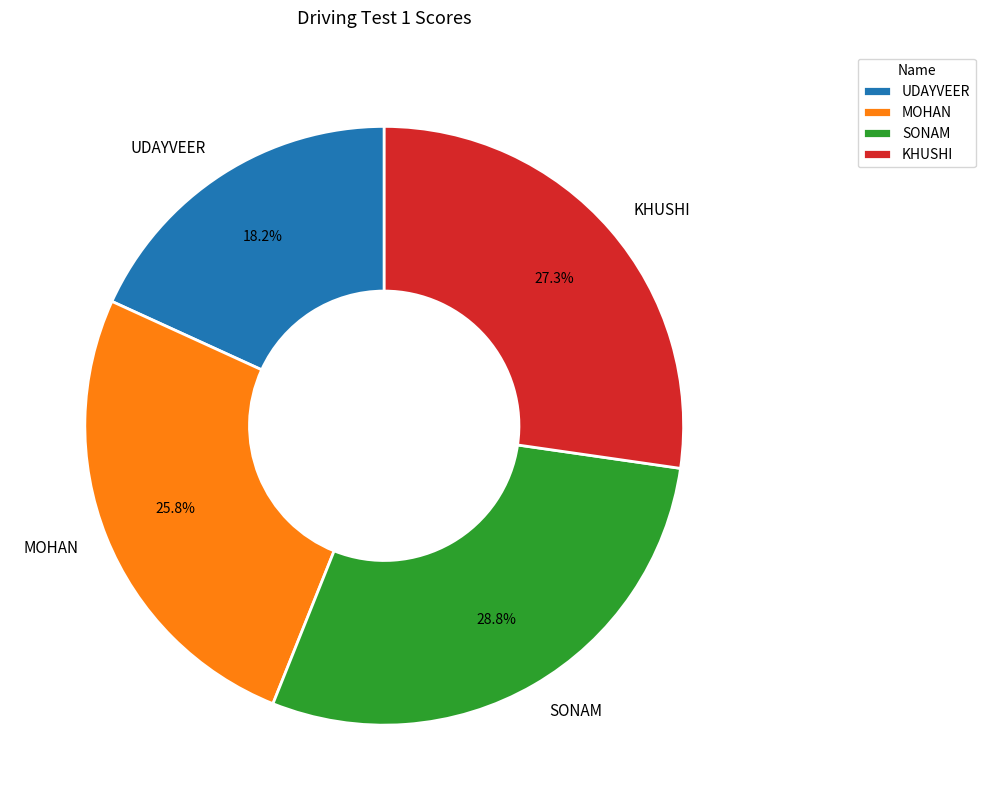

The UDAYVEER slice represents 18% of the pie. True or false?

True